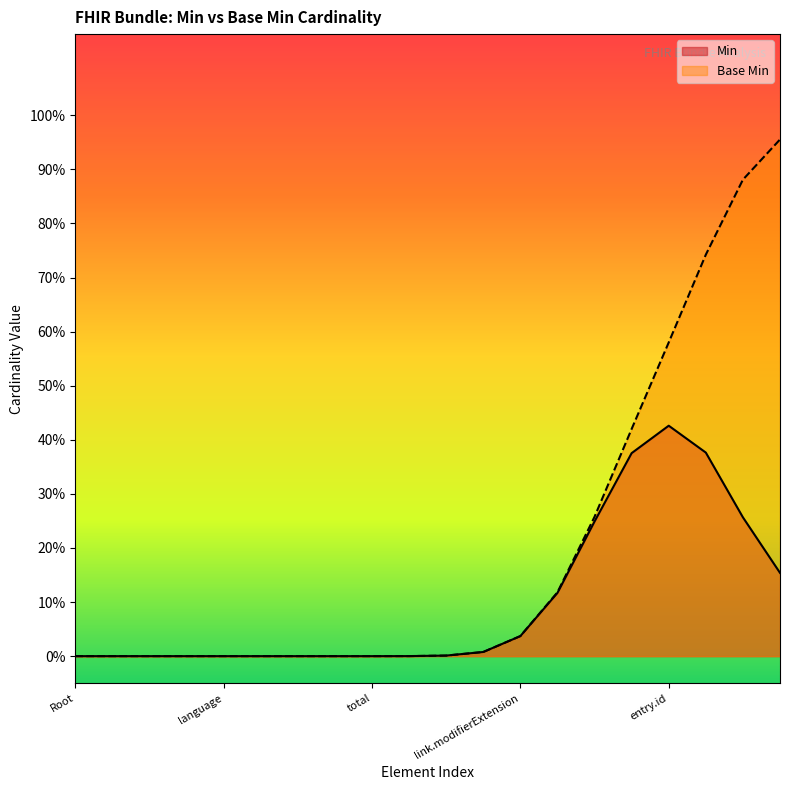

What position from the right is Bundle.link.extension?

9